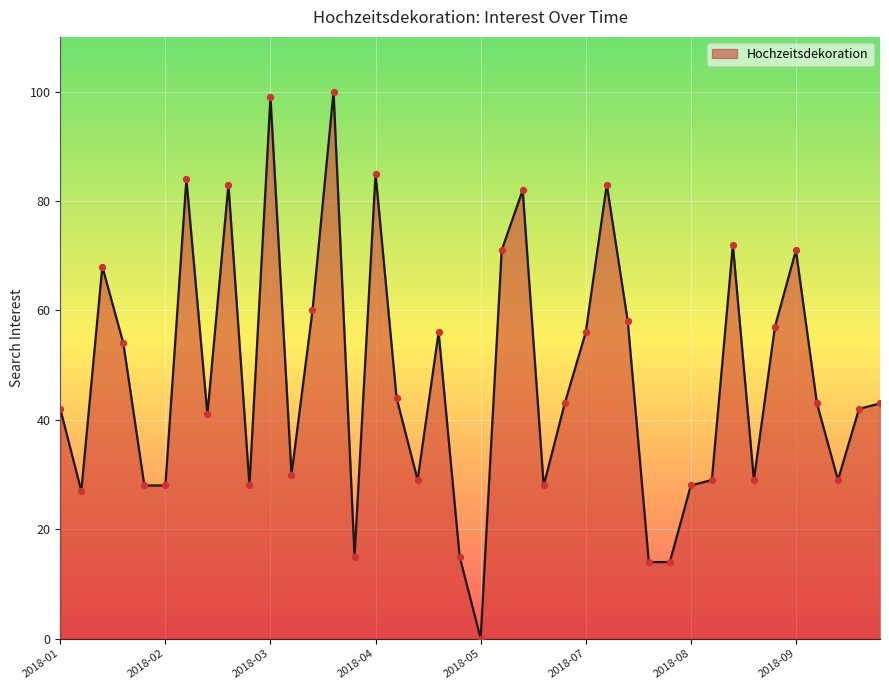

What is the greatest value displayed?

100